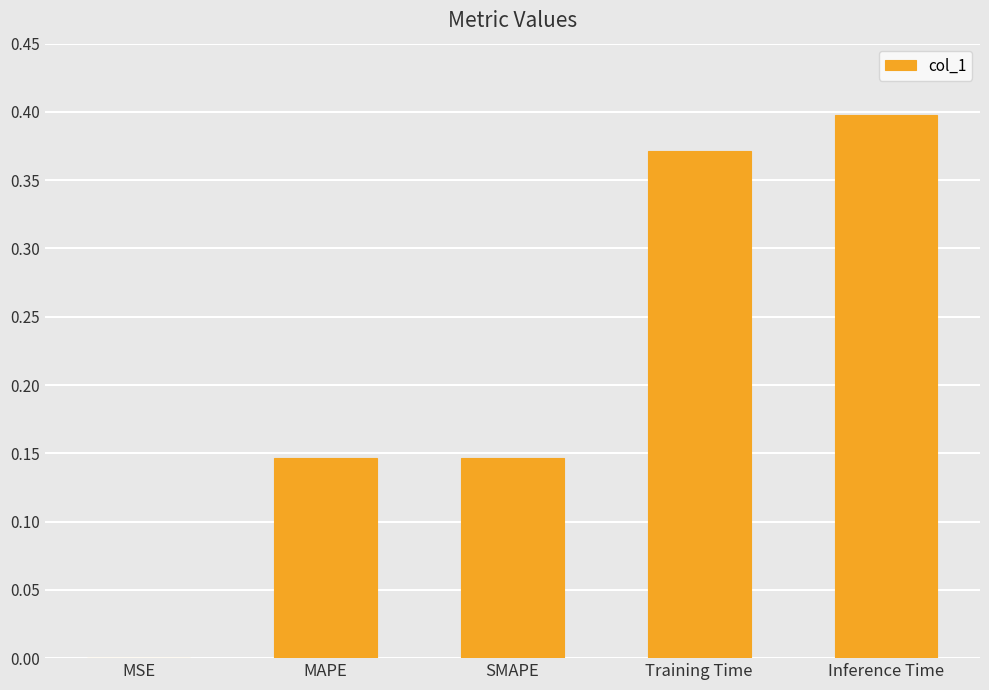

True or false: the data shows 0.5 at Training Time.

False